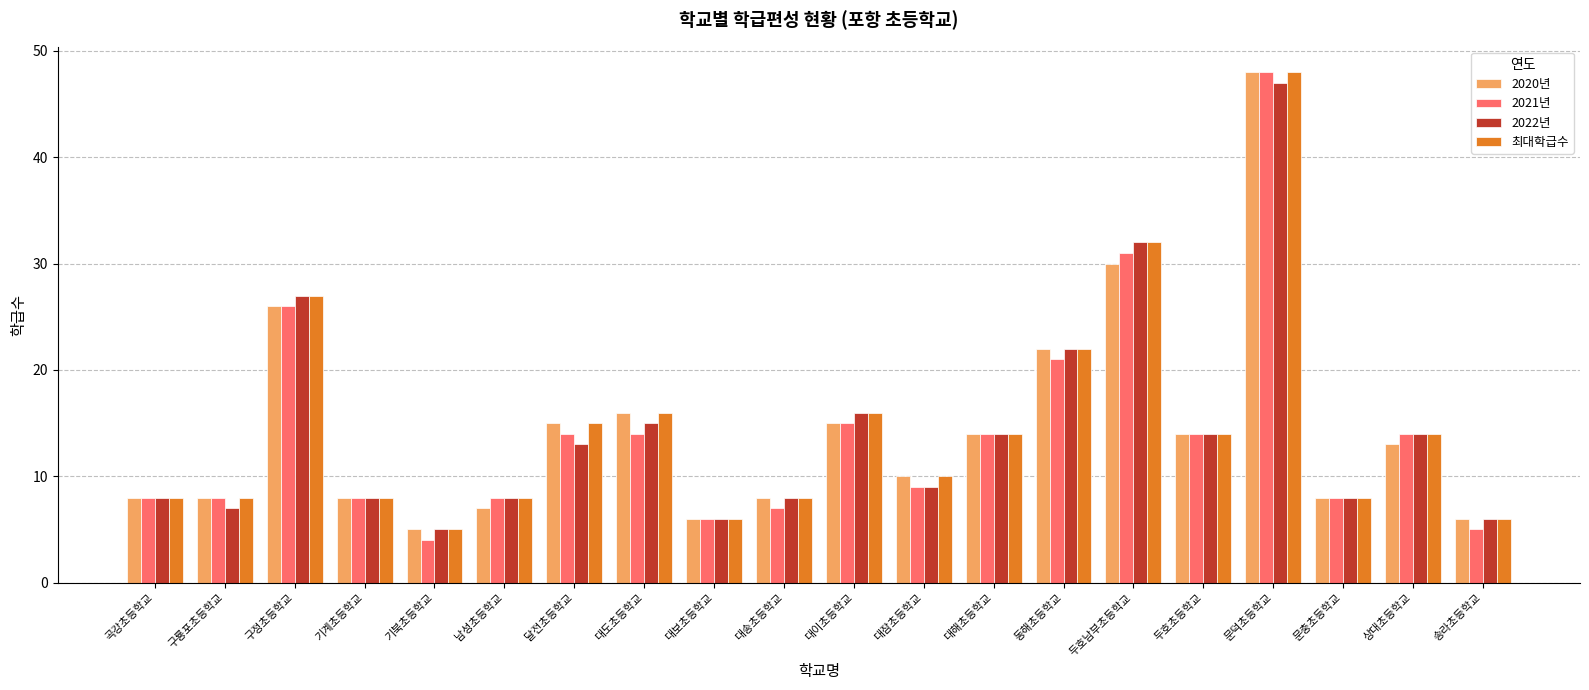

What is the difference between the second highest and second lowest values in the 최대학급수 series?

26